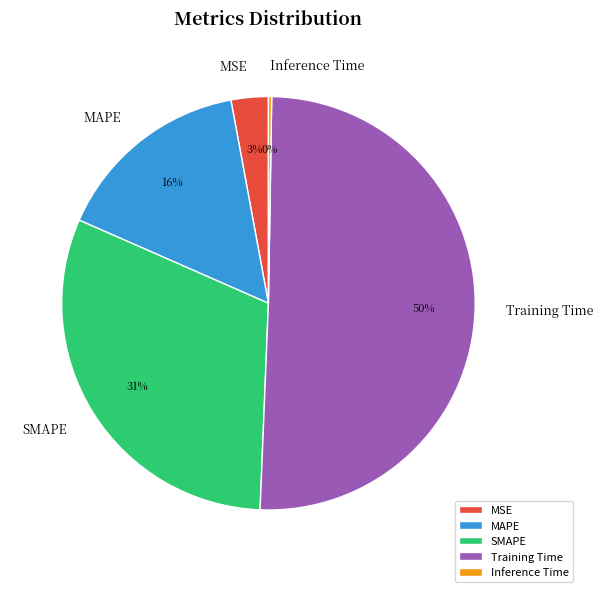

To the nearest percent, what is the difference between the largest and smallest slice percentages?

50%